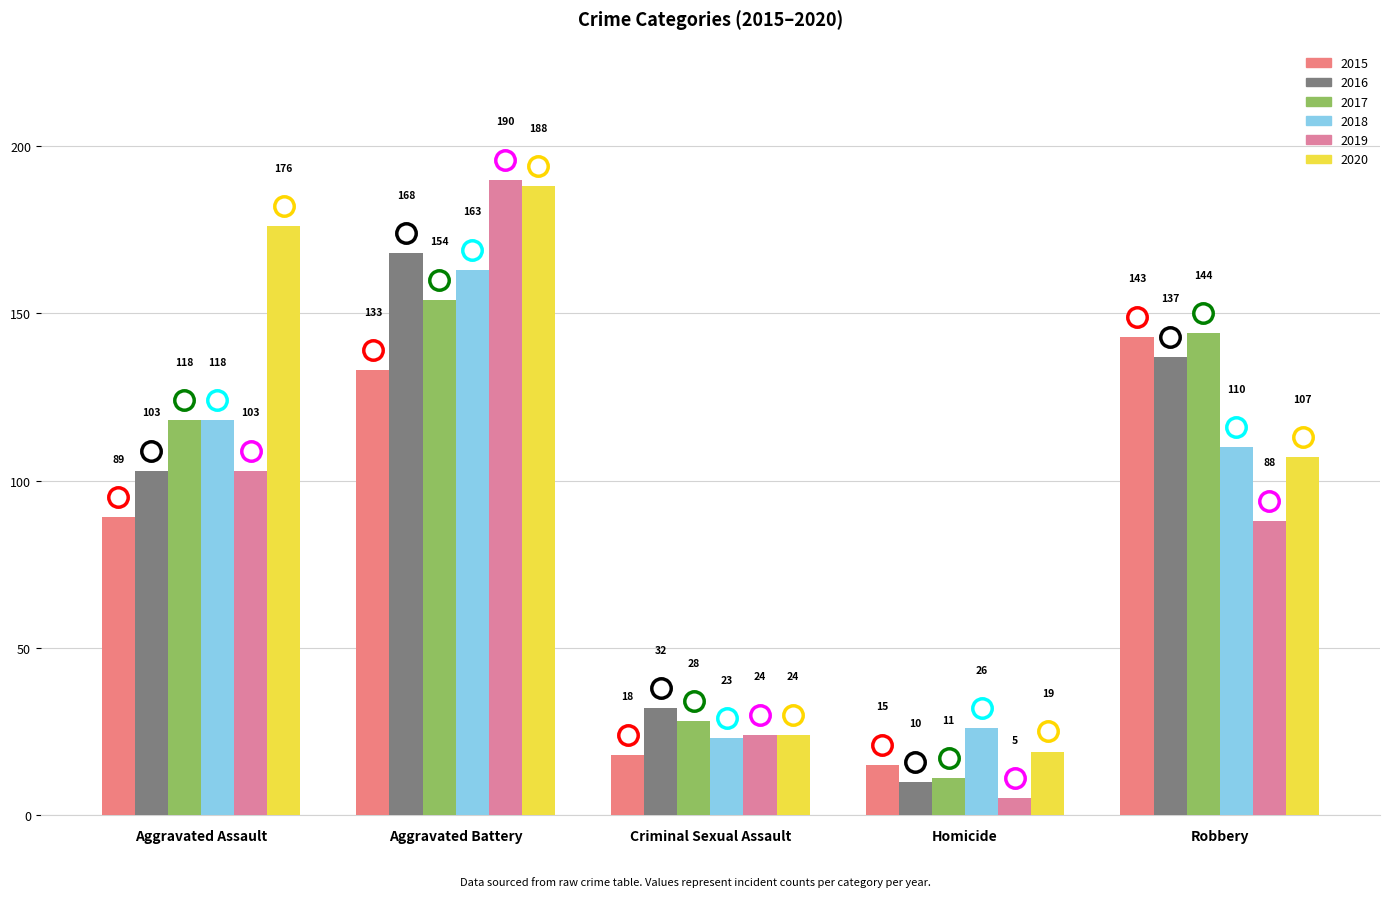

Where is 2016 nearest to the value 89?

Aggravated Assault